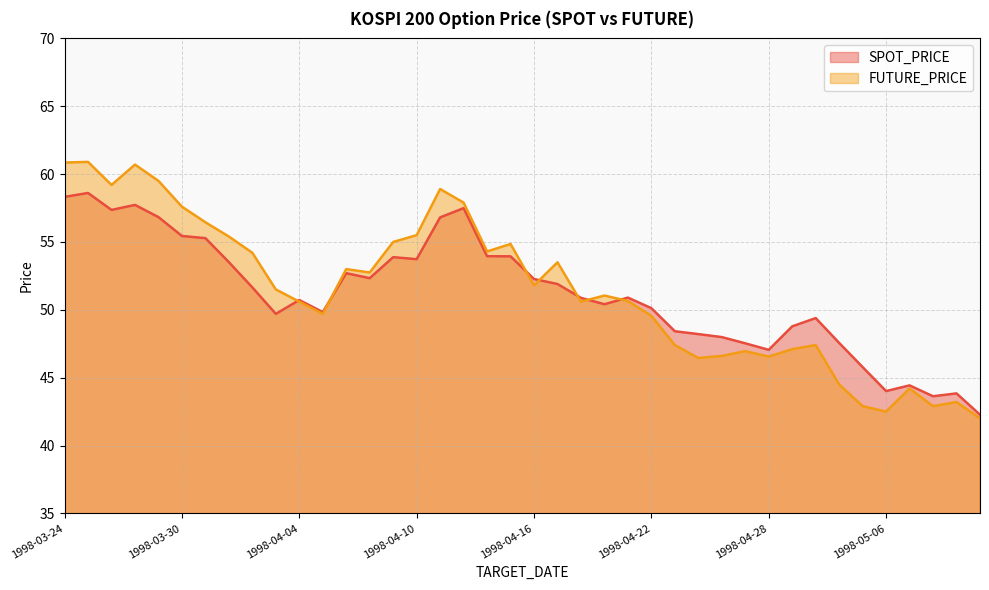

At which category is the sum across all series the highest?

1998-03-25